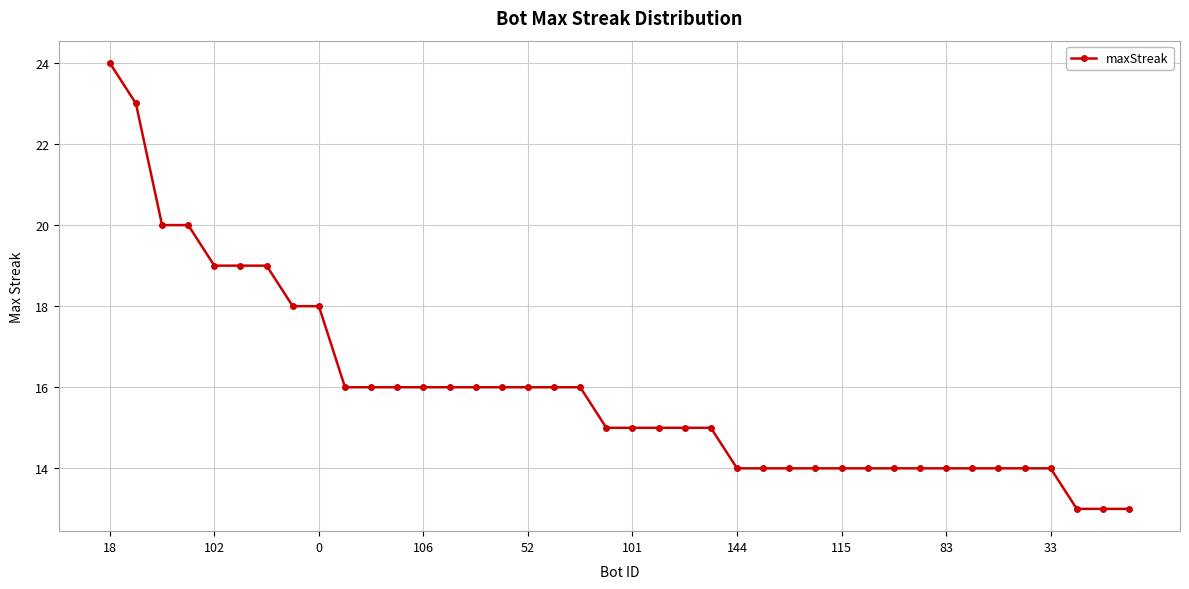

What is the greatest value displayed?

24